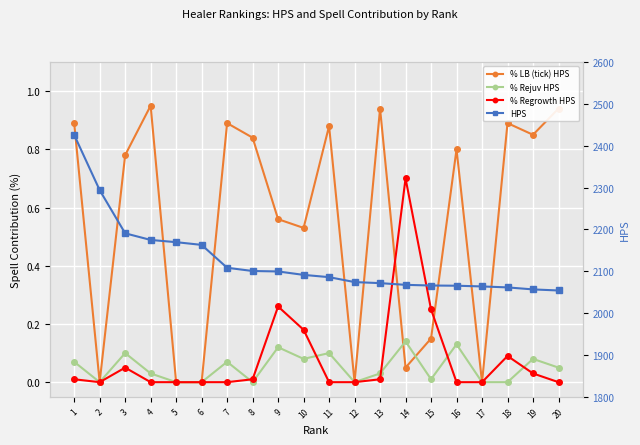

After their last crossing, which series has the higher values: % Rejuv HPS or % LB (tick) HPS?

% LB (tick) HPS